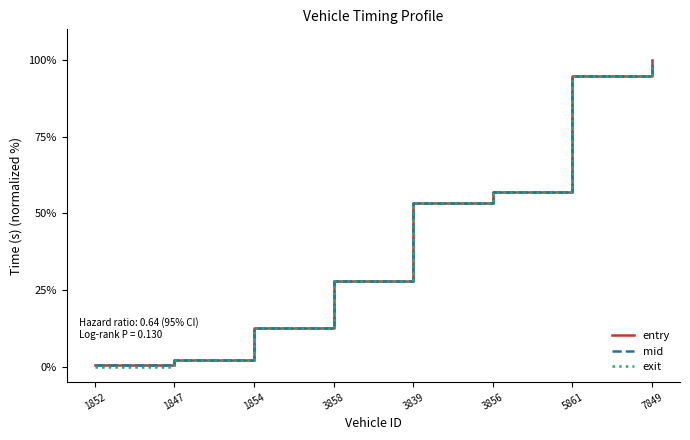

Does the chart have visible grid lines?

No